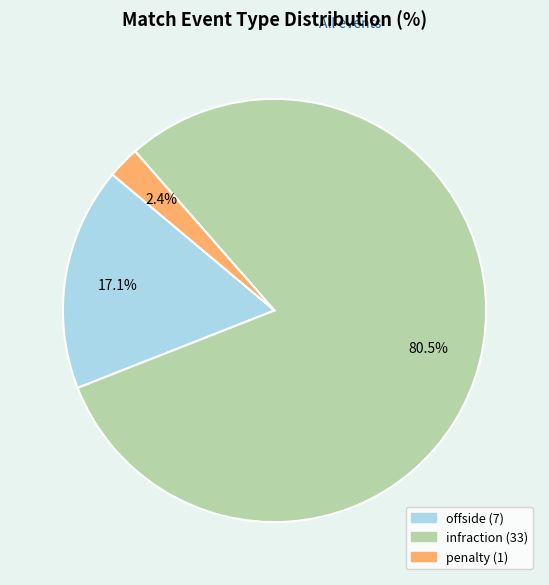

Which slice is the smallest?

penalty